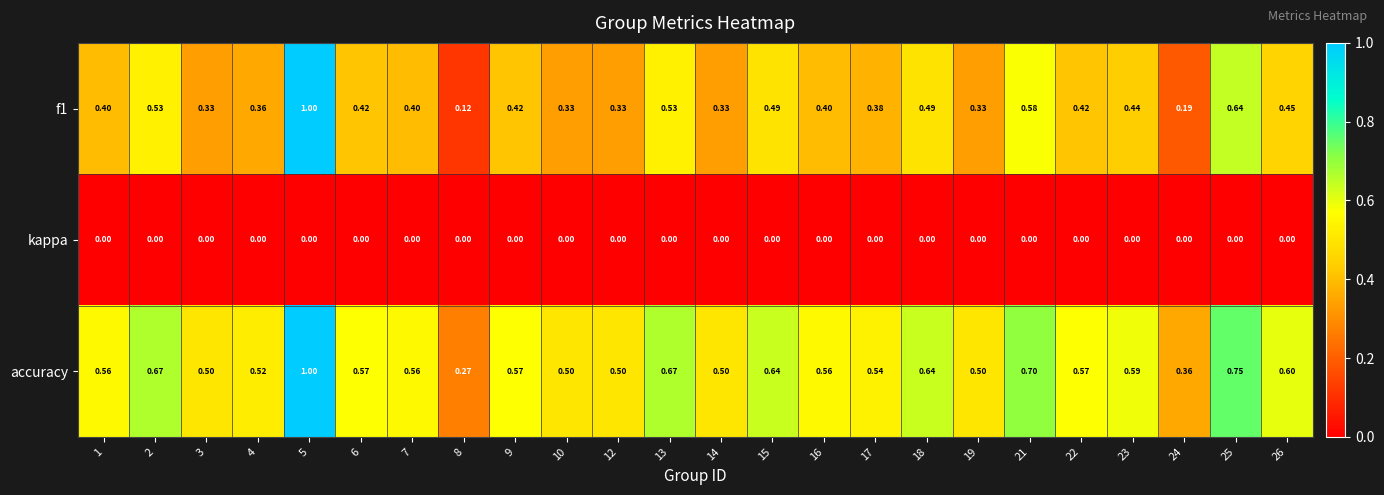

Is the value of kappa at 1 greater than the value of accuracy at 9?

No